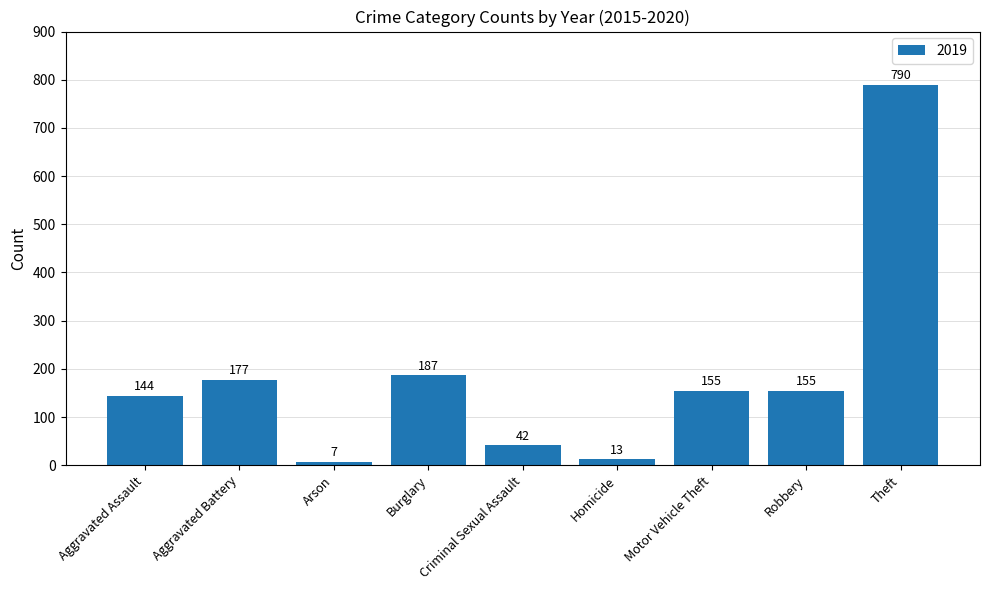

What is the value of the 3rd bar from the left?

7